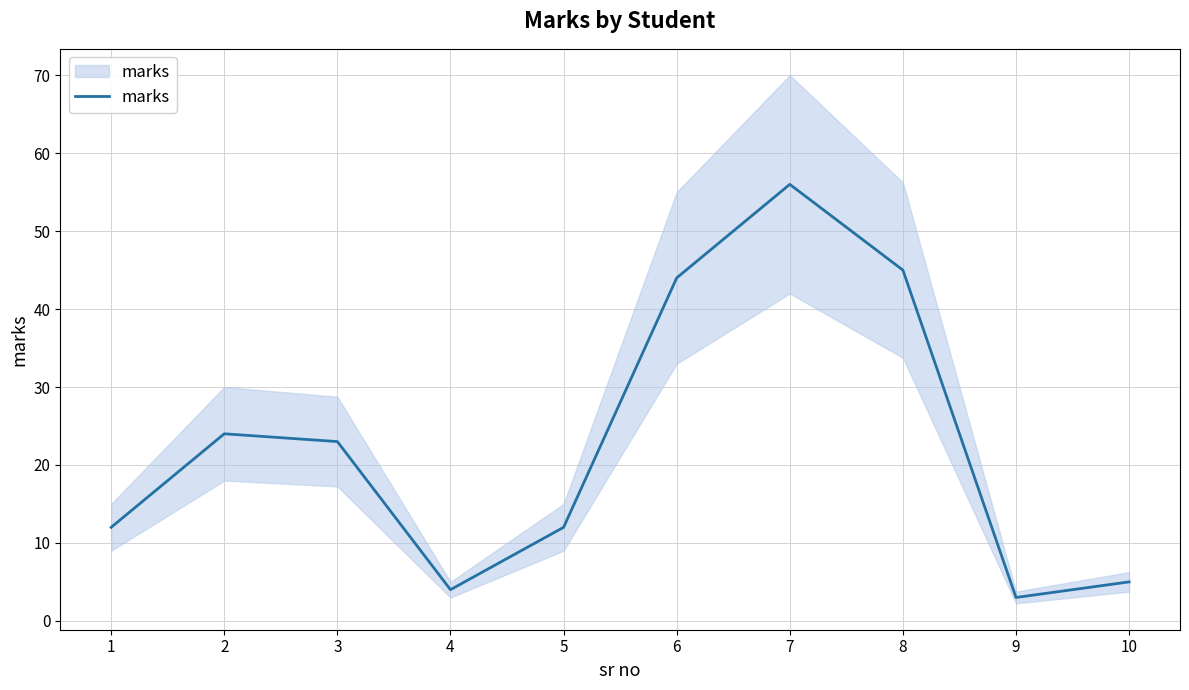

Which has a higher value, 9 or 4?

4